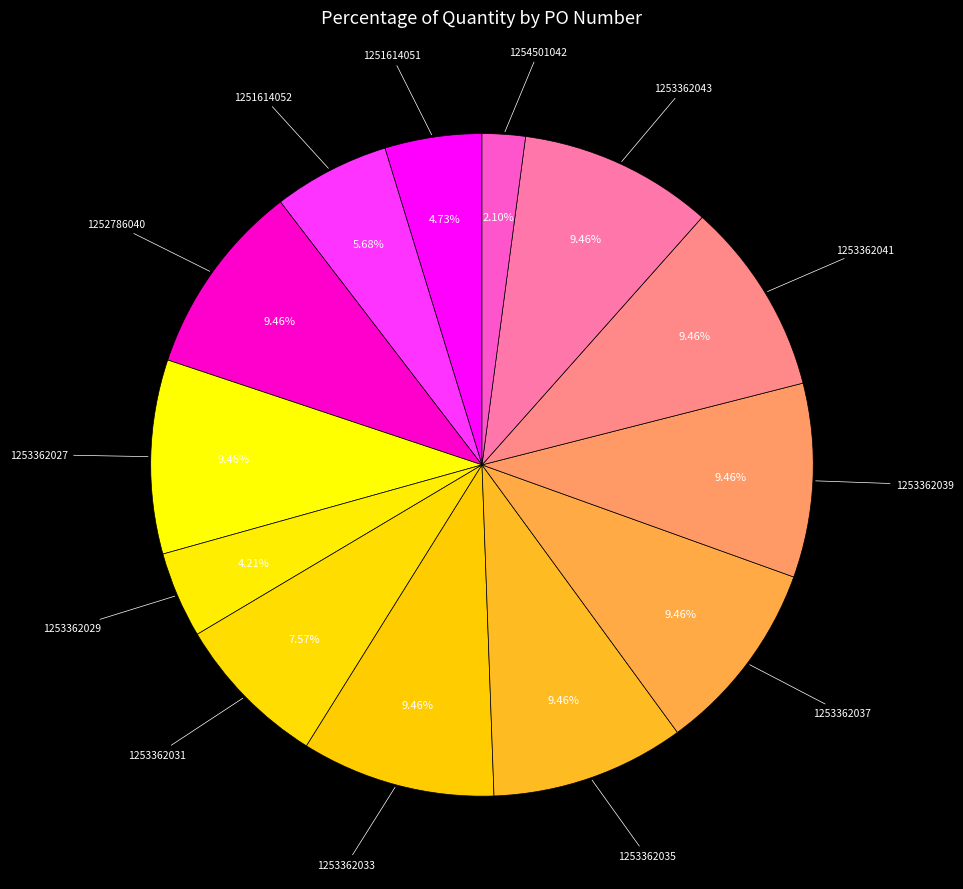

Rank the categories by value from highest to lowest.

1252786040, 1253362027, 1253362033, 1253362035, 1253362037, 1253362039, 1253362041, 1253362043, 1253362031, 1251614052, 1251614051, 1253362029, 1254501042